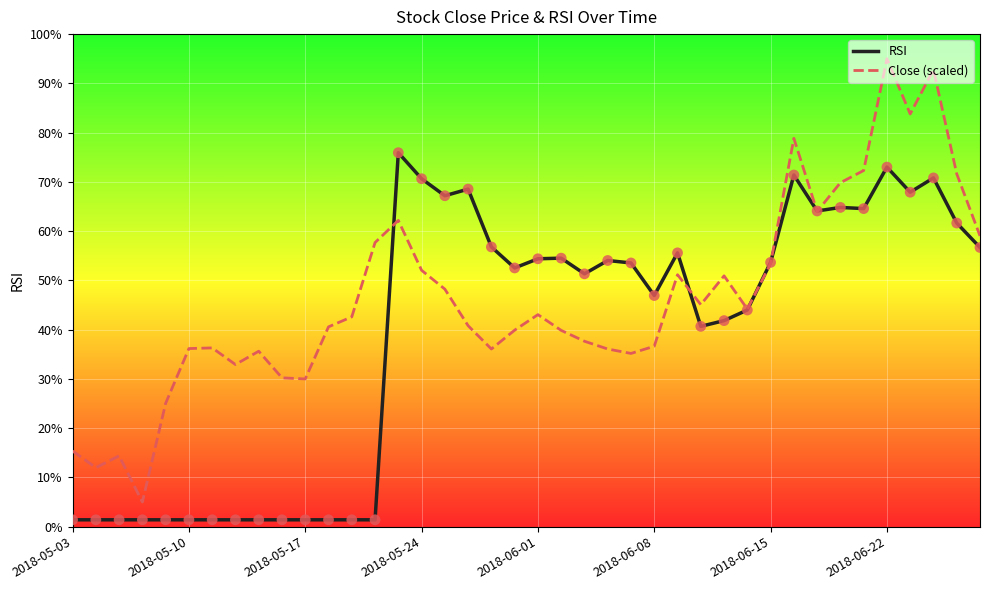

Which series has the largest range (max minus min)?

Close (scaled)